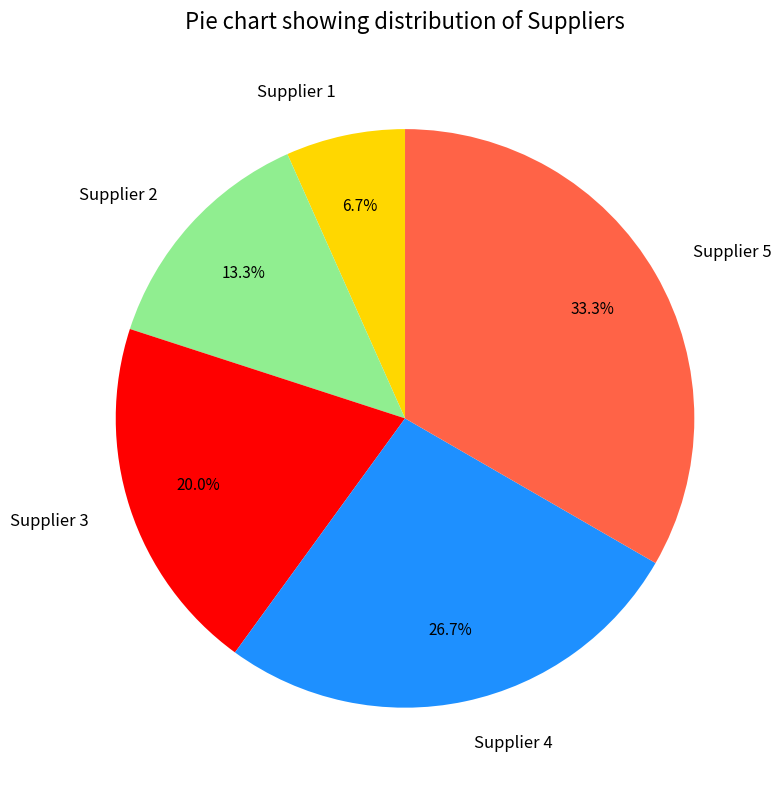

To the nearest percent, what percentage of the pie is Supplier 4?

27%